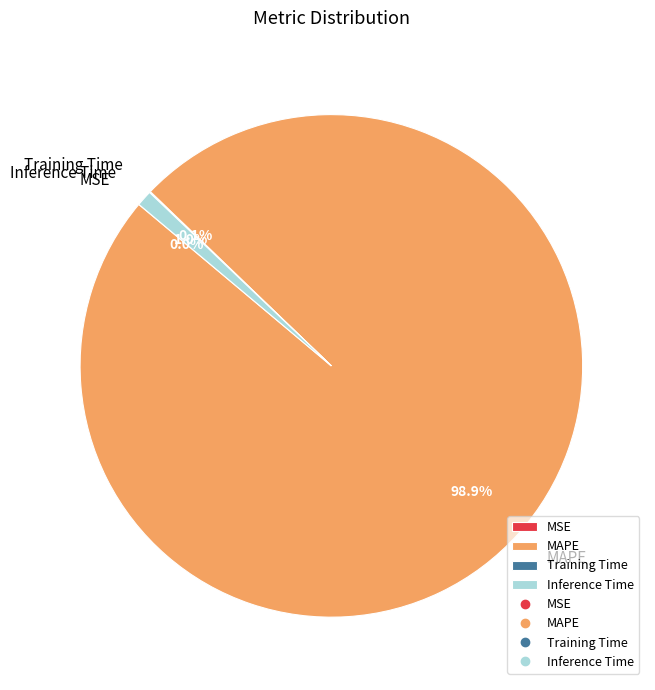

Does any single category account for the majority?

Yes